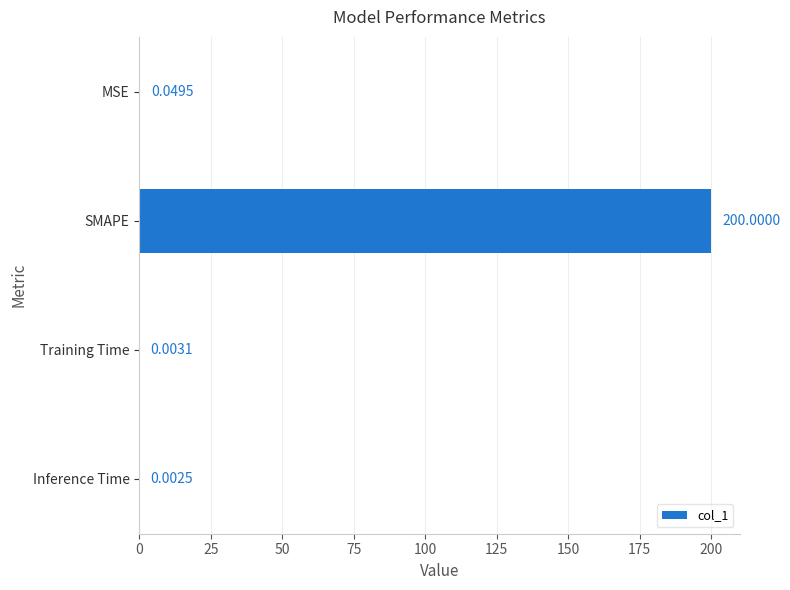

What is the average value?

50.0